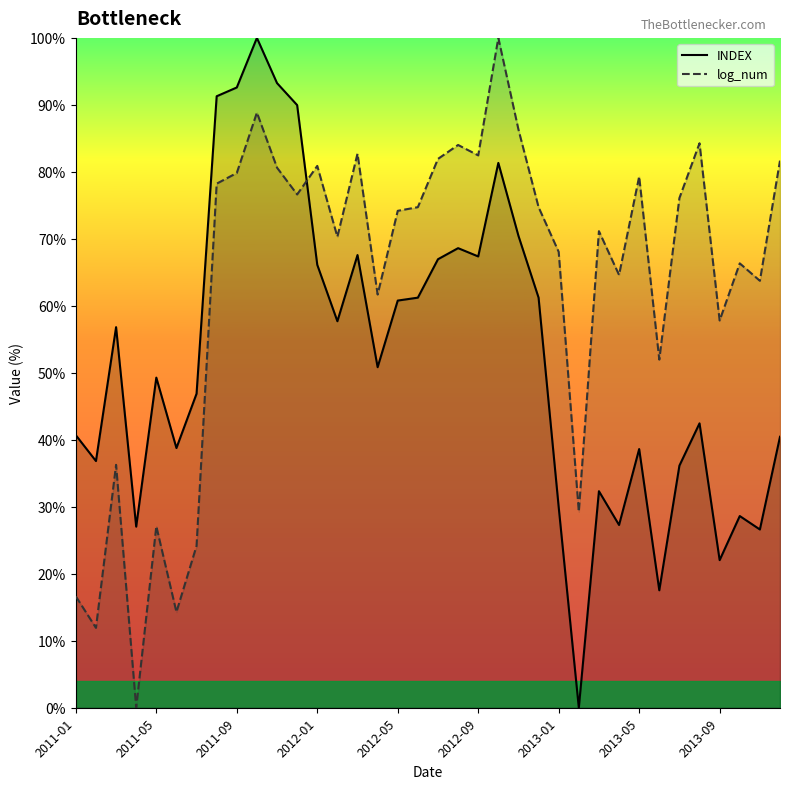

Count the number of categories in the chart.

36